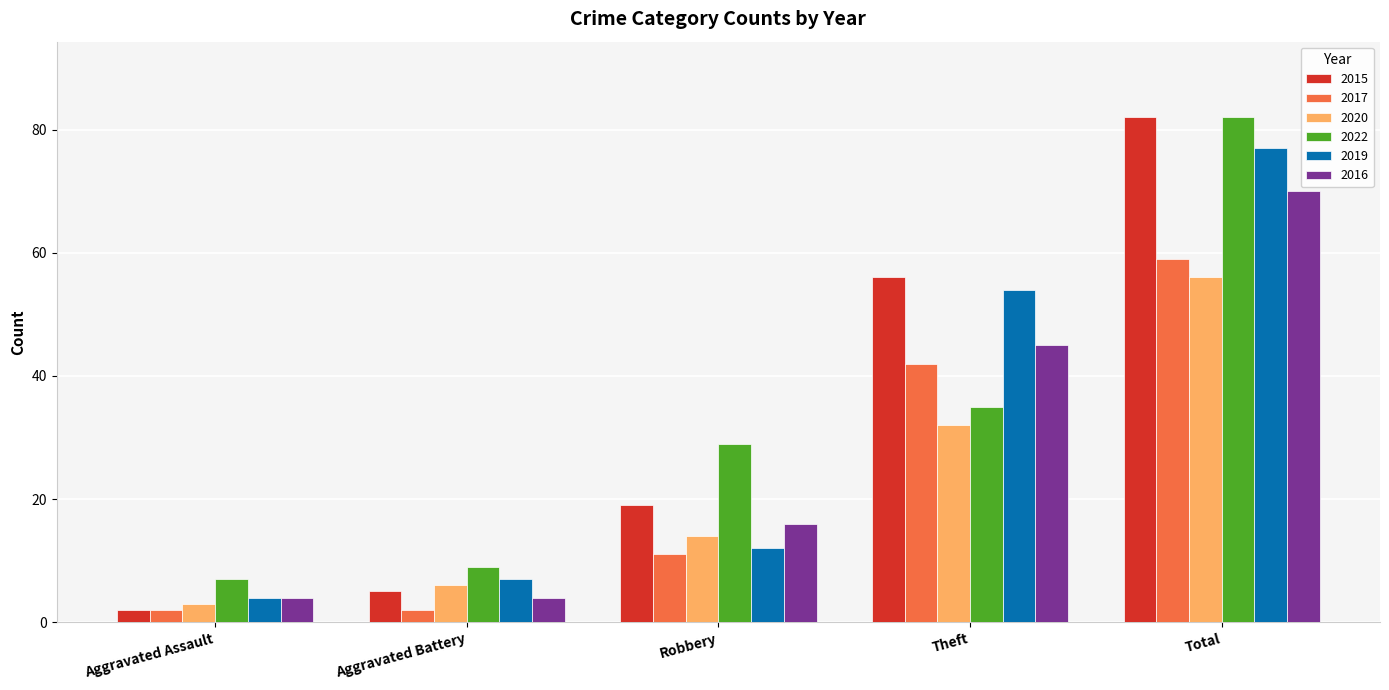

Which series has the widest spread of values?

2015